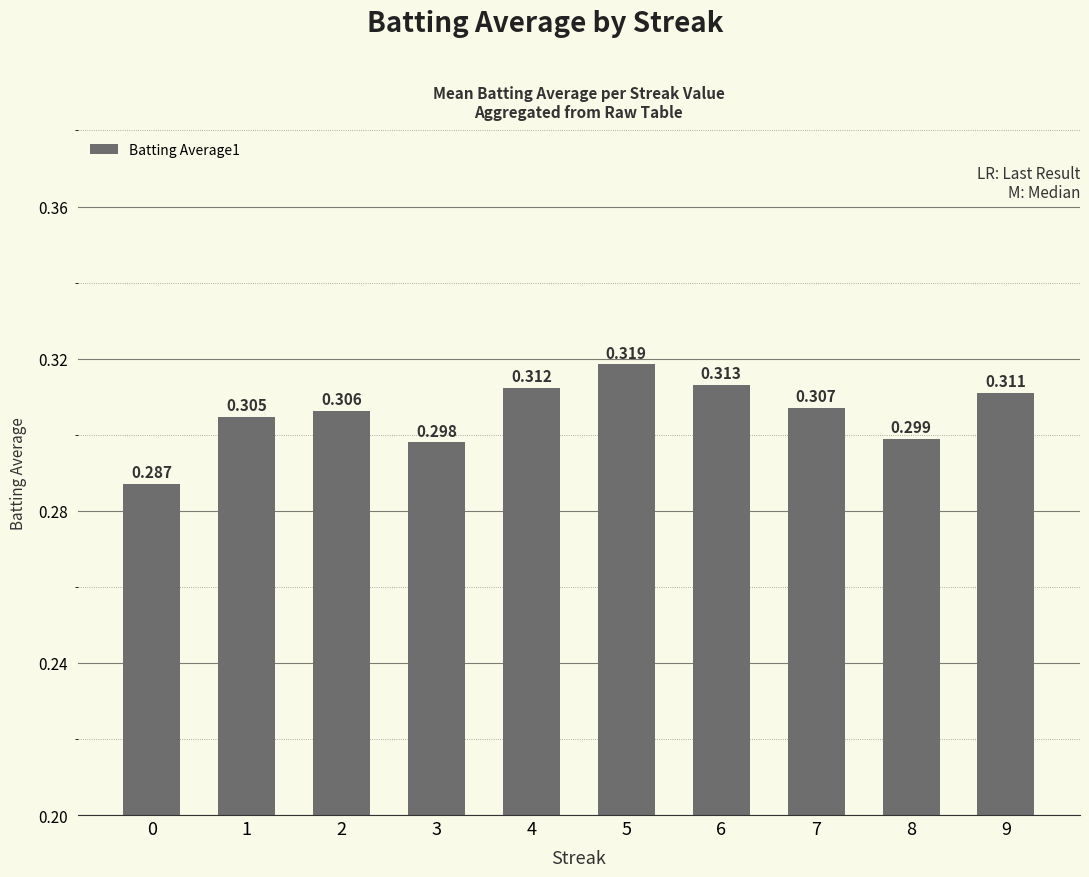

What is the value of the 2nd bar from the left?

0.3